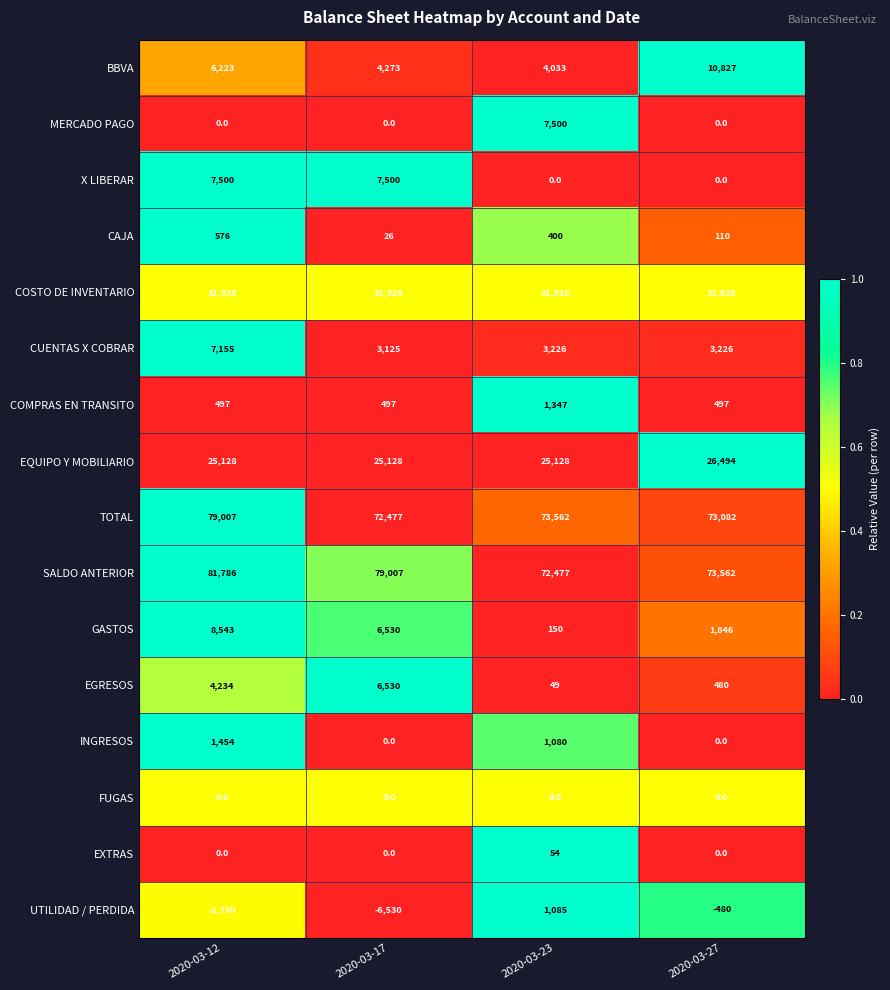

At how many categories does at least one series exceed 44518?

4